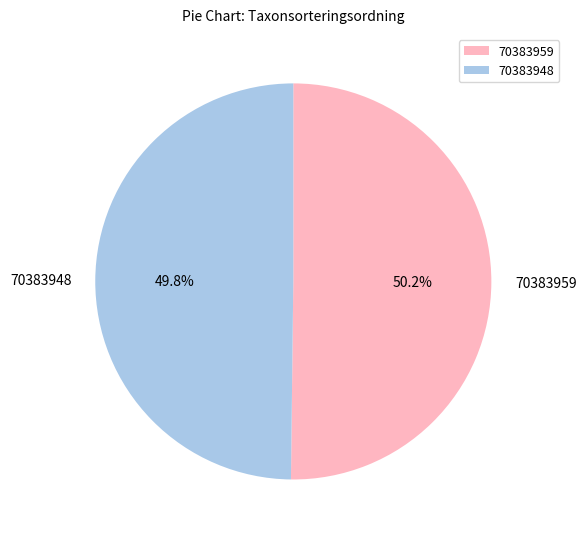

Is the sum of 70383959 and 70383948 greater than half?

Yes